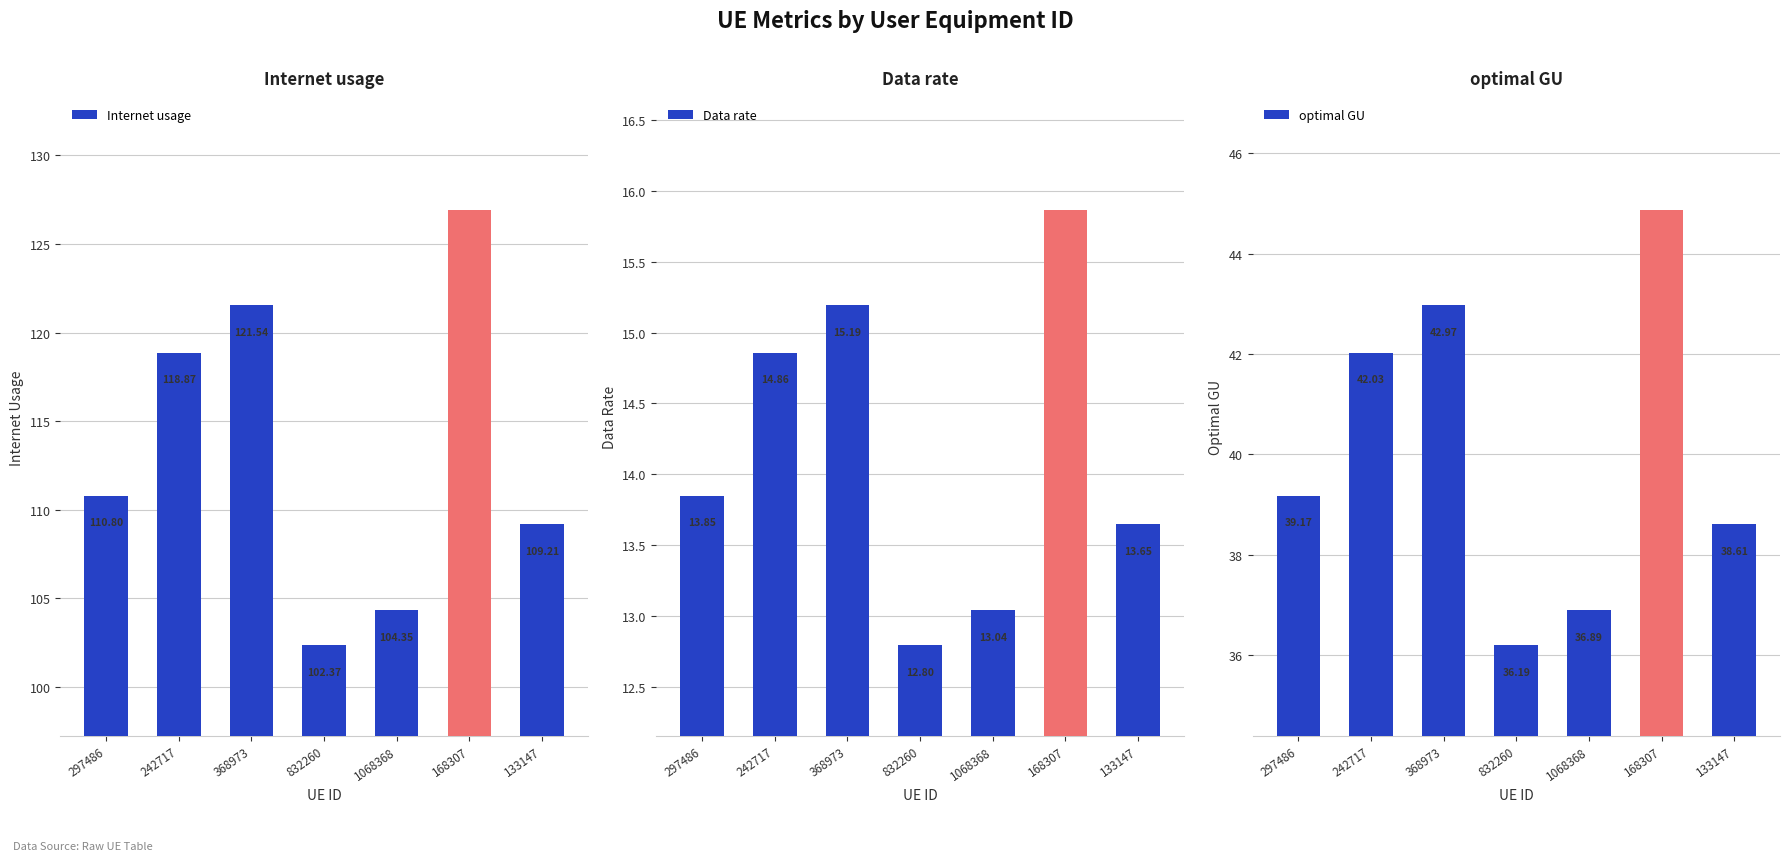

At which label is Data rate closest to 14?

297486